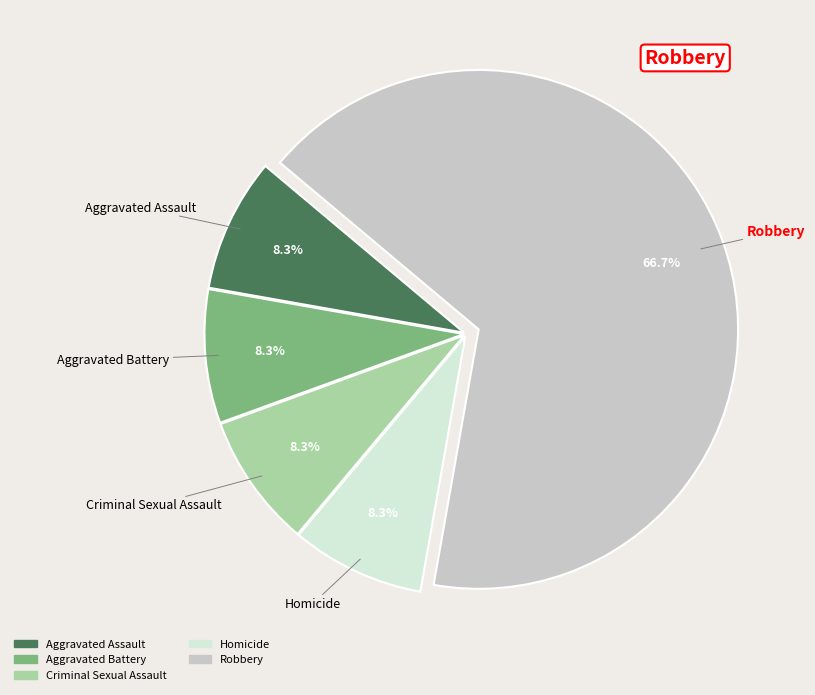

Which category has the biggest portion of the pie?

Robbery